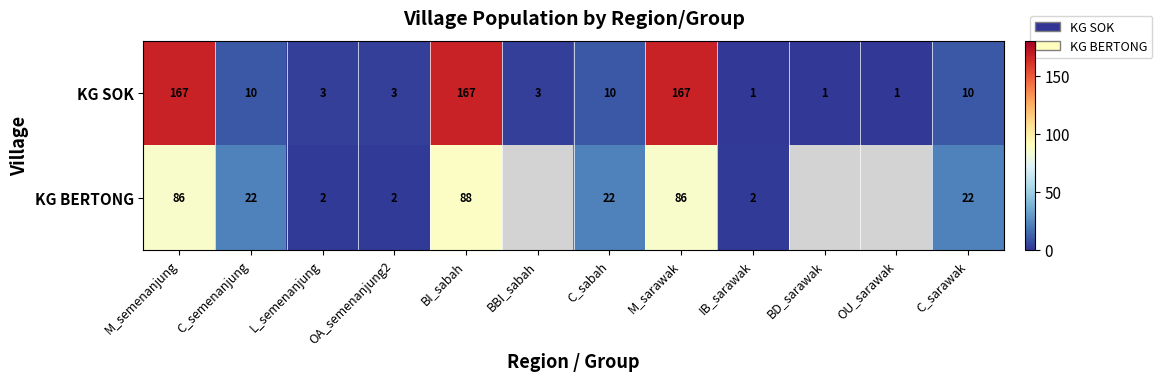

How many data points in KG SOK are less than 10?

6